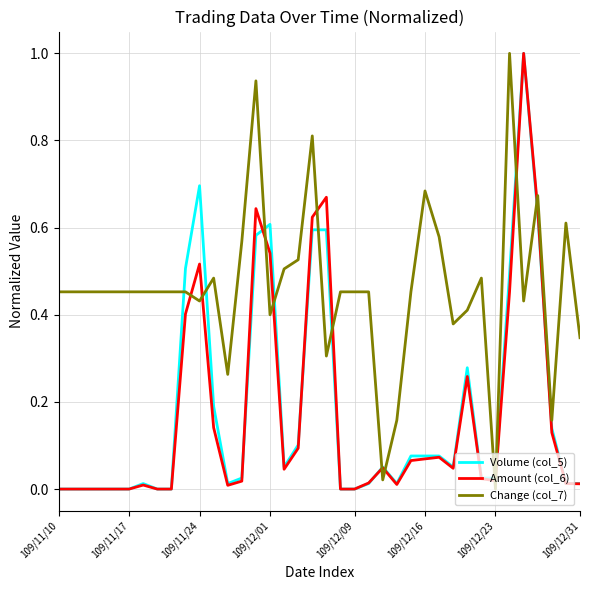

How many intersections are there between Change (col_7) and Volume (col_5)?

12